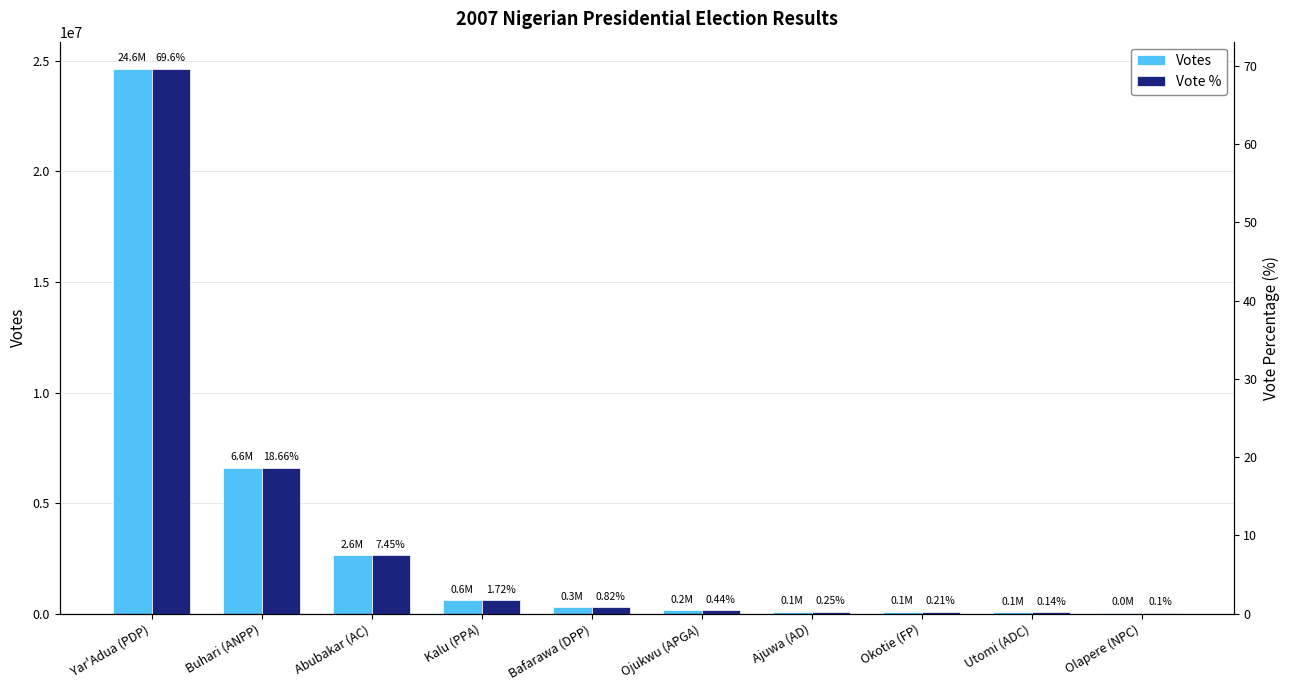

Reading left to right, list all the values displayed in this chart.

Votes: Yar'Adua (PDP)=24638063.0	Buhari (ANPP)=6605299.0	Abubakar (AC)=2637848.0	Kalu (PPA)=608803.0	Bafarawa (DPP)=289224.0	Ojukwu (APGA)=155947.0	Ajuwa (AD)=89241.0	Okotie (FP)=74049.0	Utomi (ADC)=50849.0	Olapere (NPC)=33771.0
Vote %: Yar'Adua (PDP)=69.6	Buhari (ANPP)=18.7	Abubakar (AC)=7.5	Kalu (PPA)=1.7	Bafarawa (DPP)=0.8	Ojukwu (APGA)=0.4	Ajuwa (AD)=0.2	Okotie (FP)=0.2	Utomi (ADC)=0.1	Olapere (NPC)=0.1